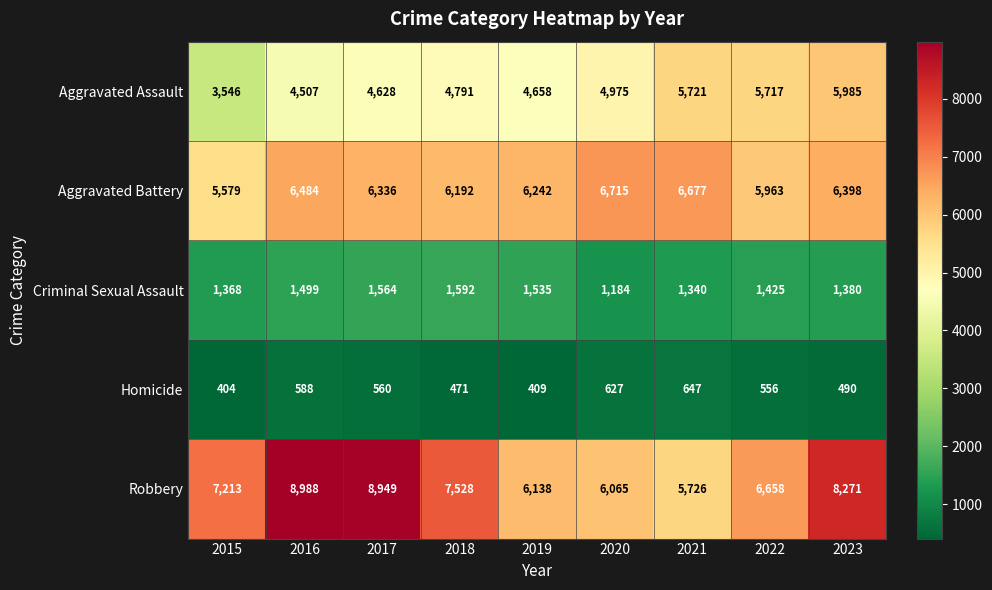

Which series has the largest range (max minus min)?

Robbery